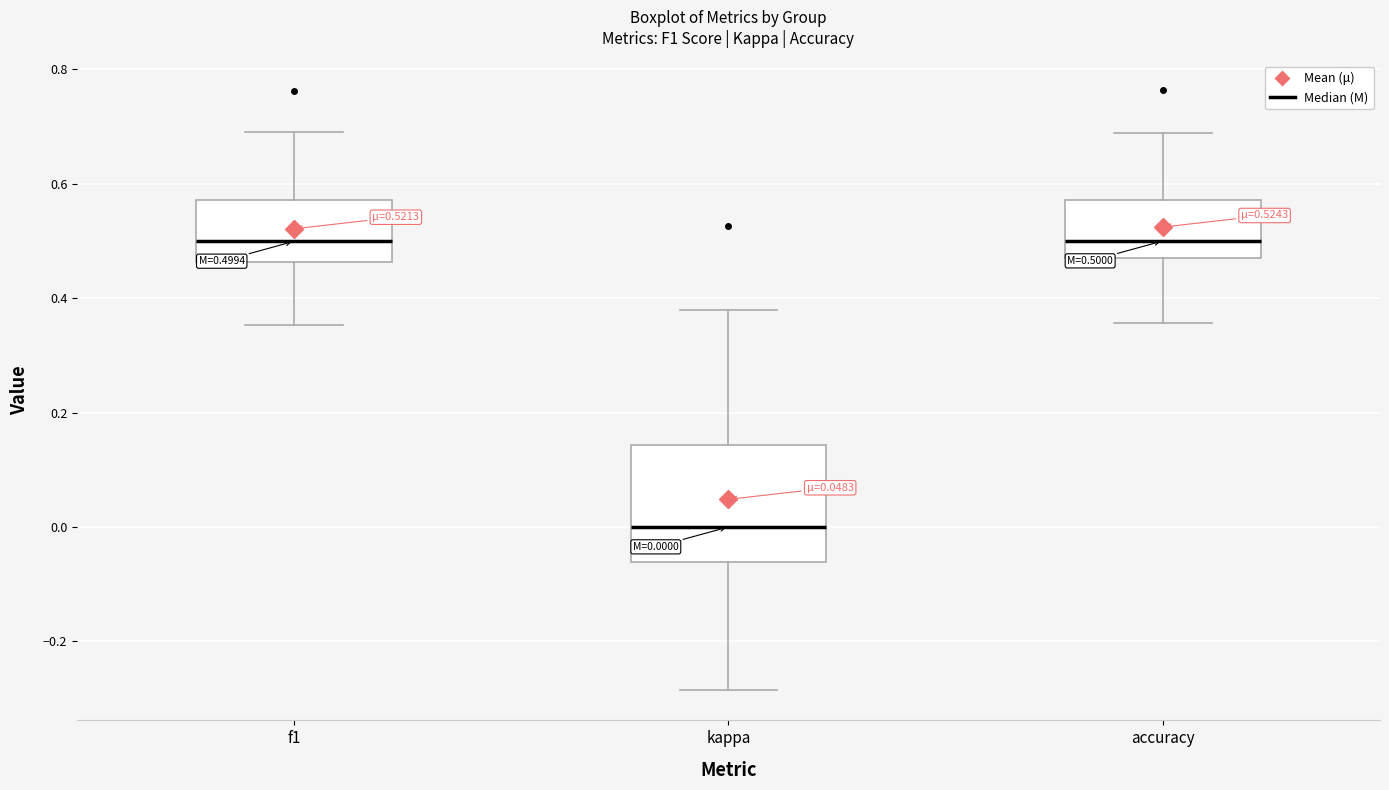

Comparing the boxes themselves (not the whiskers), which one is the tallest?

kappa